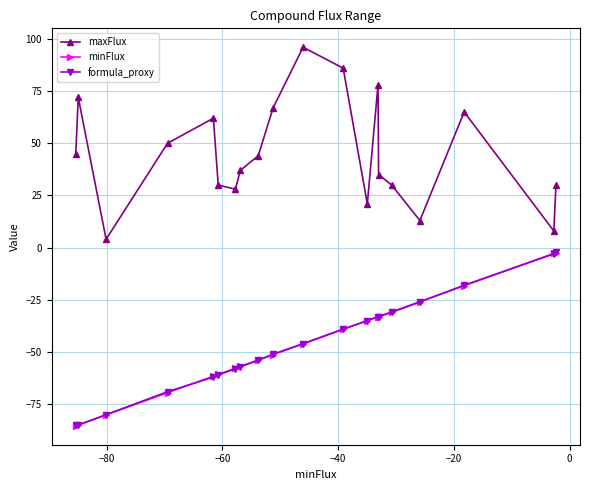

How many series are shown in this chart?

3